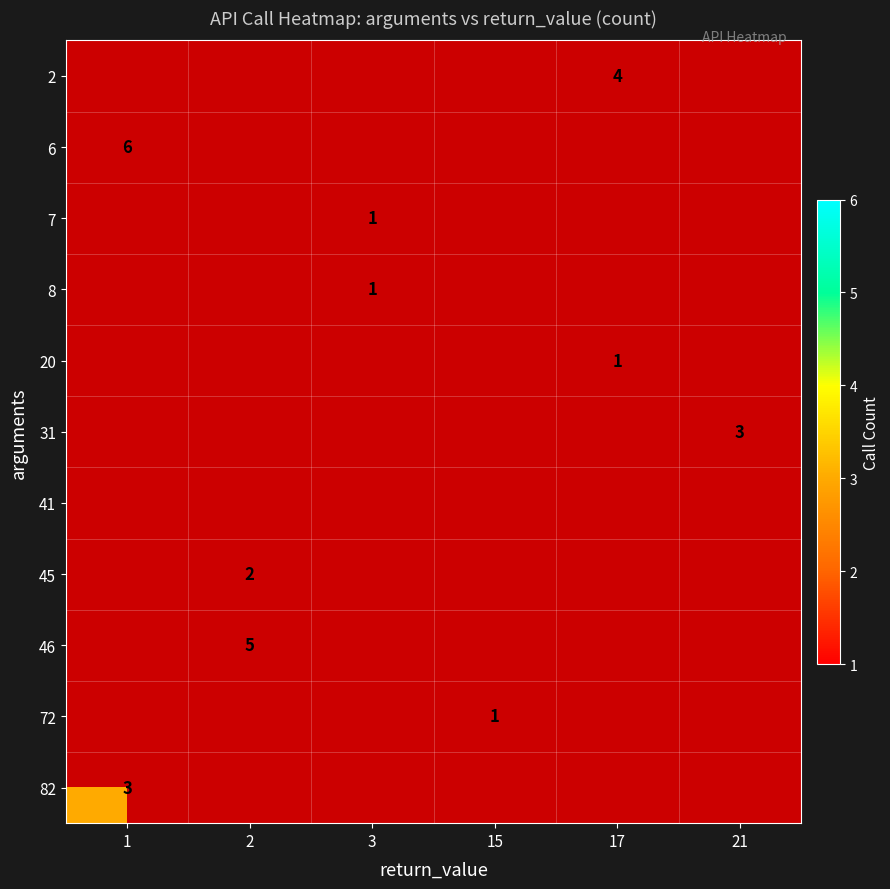

What is the maximum value shown in the chart?

6.0